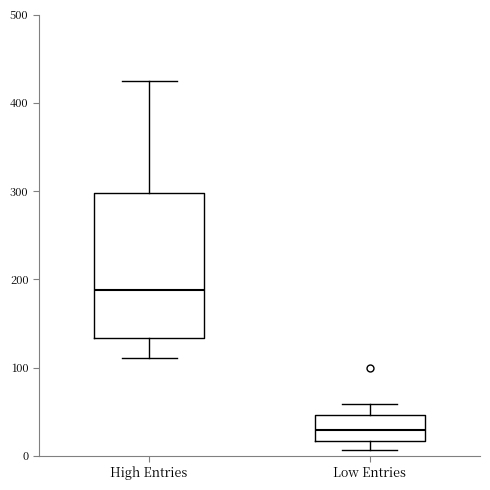

Reading left to right, transcribe this box plot: for each box, give where its median line is, the range the box spans, and where its two whiskers end, as read against the y-axis. The values are not printed on the chart, so give them approximately, as read against the axis.

High Entries: median 190, box 130 to 300, whiskers 110 to 430
Low Entries: median 30, box 20 to 50, whiskers 10 to 60